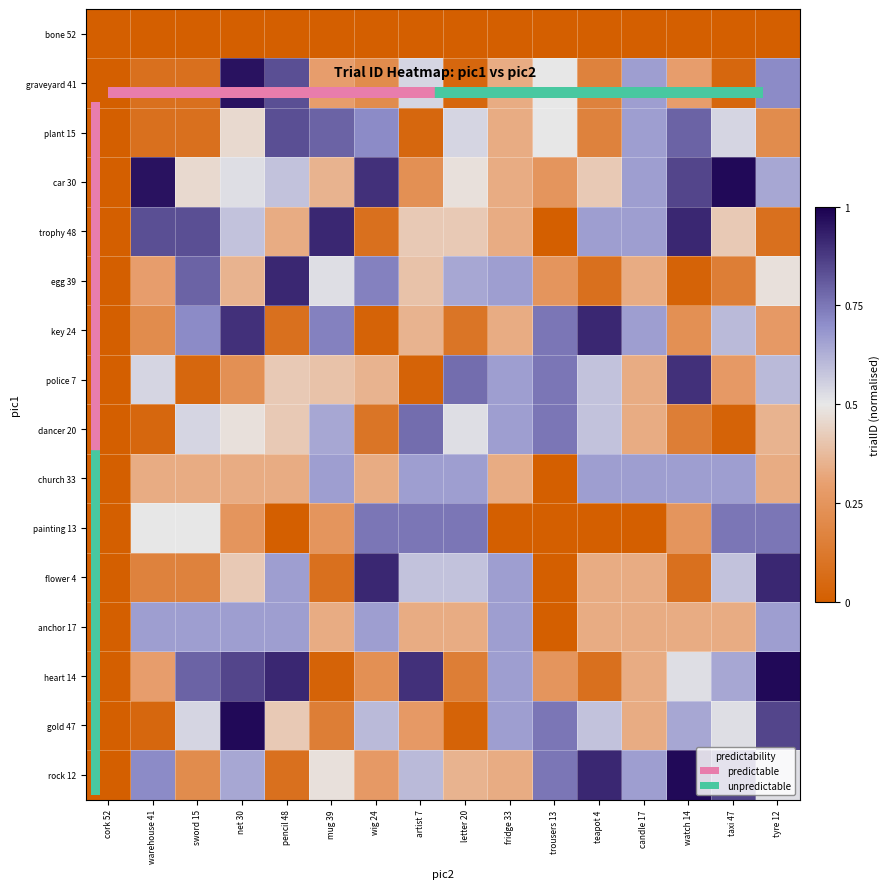

At how many categories does at least one series exceed 0?

15